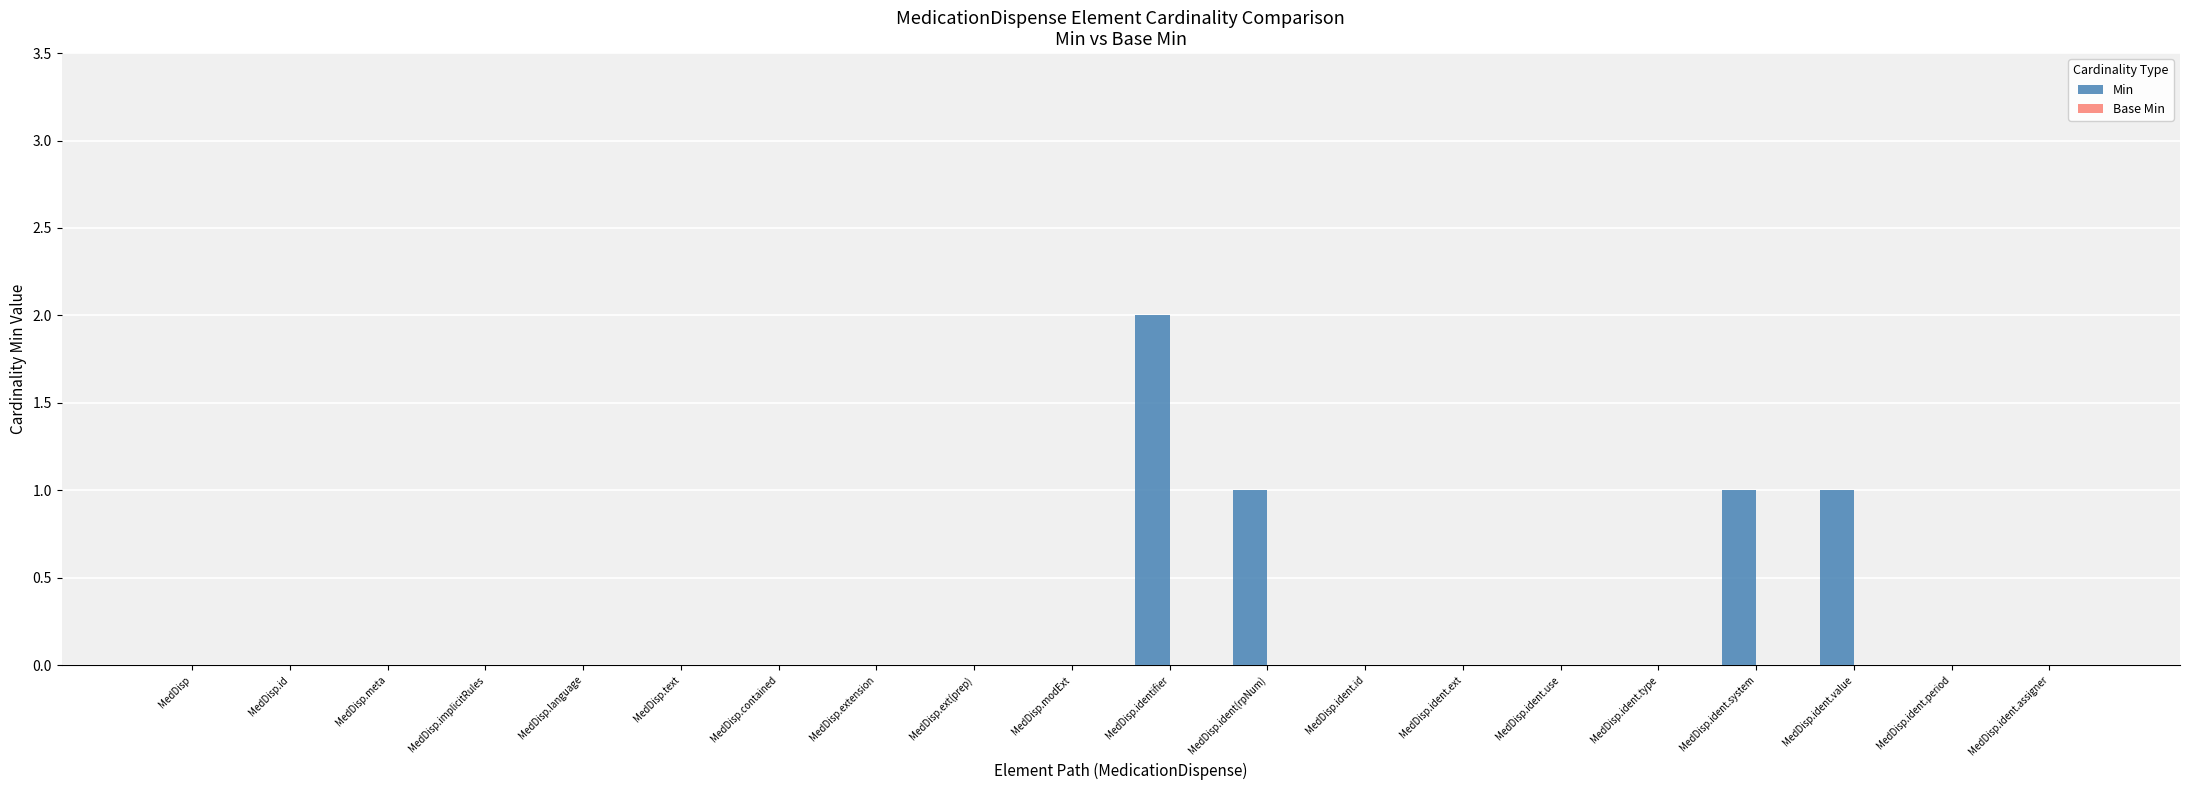

What is the sum of all values?

5